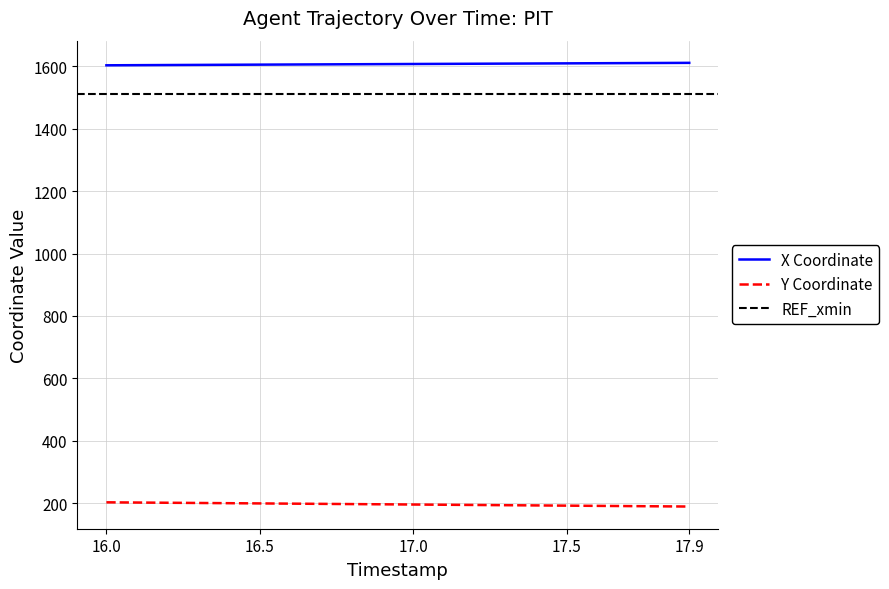

What is the difference between the Y values at 17.6 and 17.0?

4.3